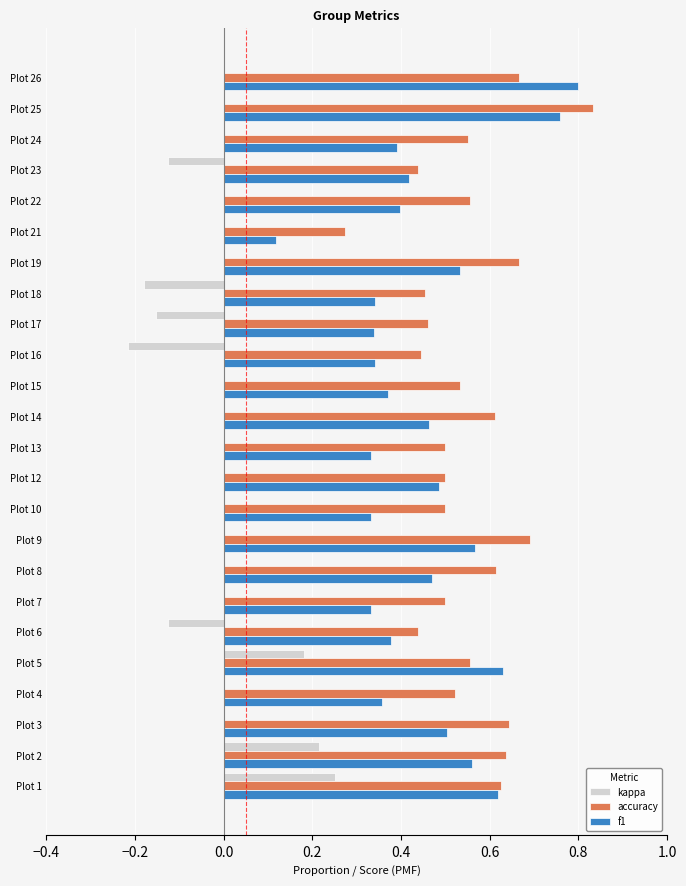

At which category does the chart reach its peak across all series?

Plot 25